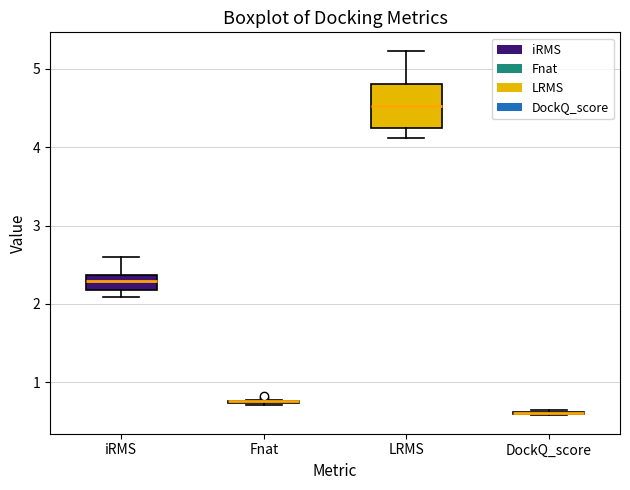

Where is the upper edge of the box for LRMS on the y-axis? The values are not printed on the chart, so give them approximately, as read against the axis.

4.8